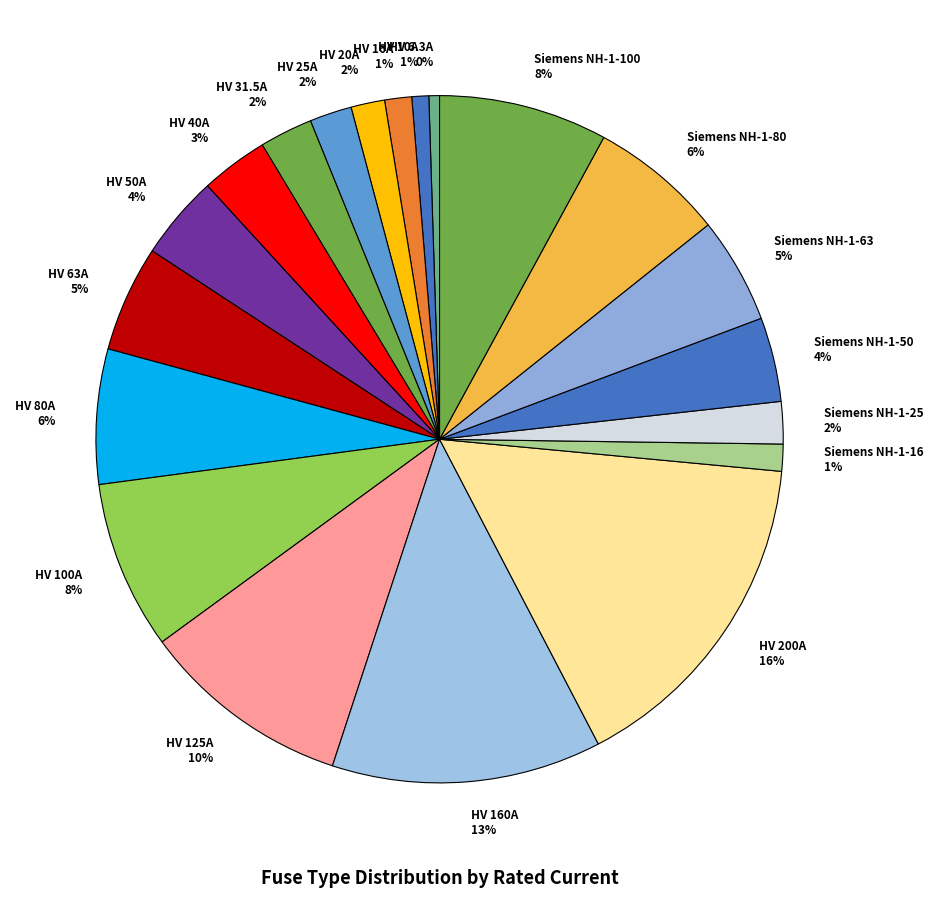

What is the ratio of the value at HV 160A 13% to the value at HV 6.3A 0%?

25.4